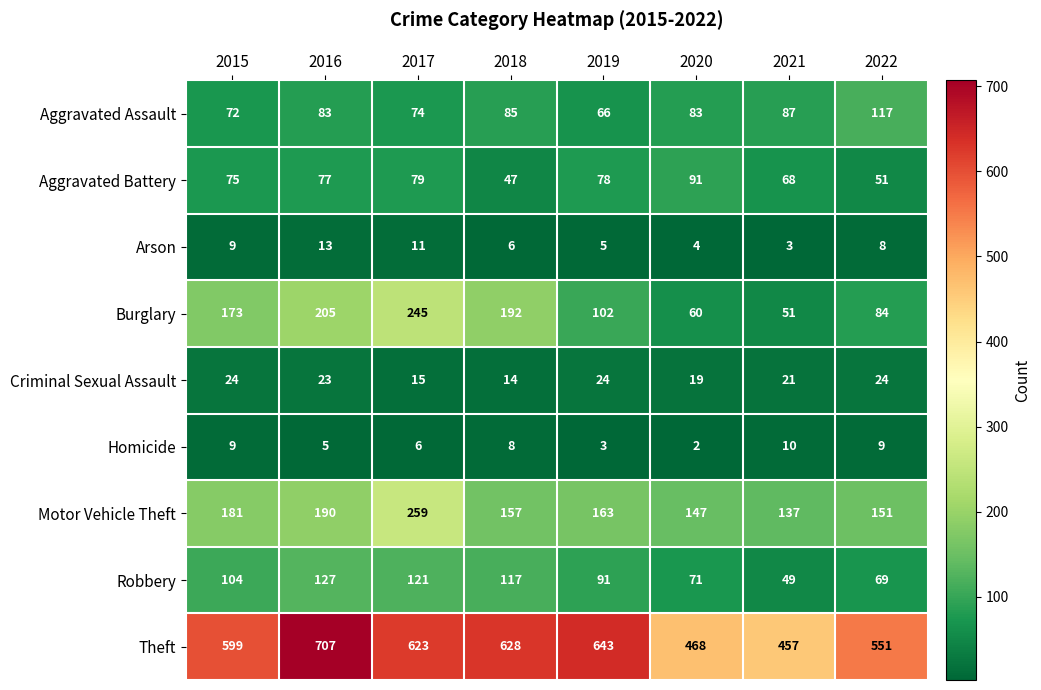

Where is Robbery nearest to the value 88?

2019